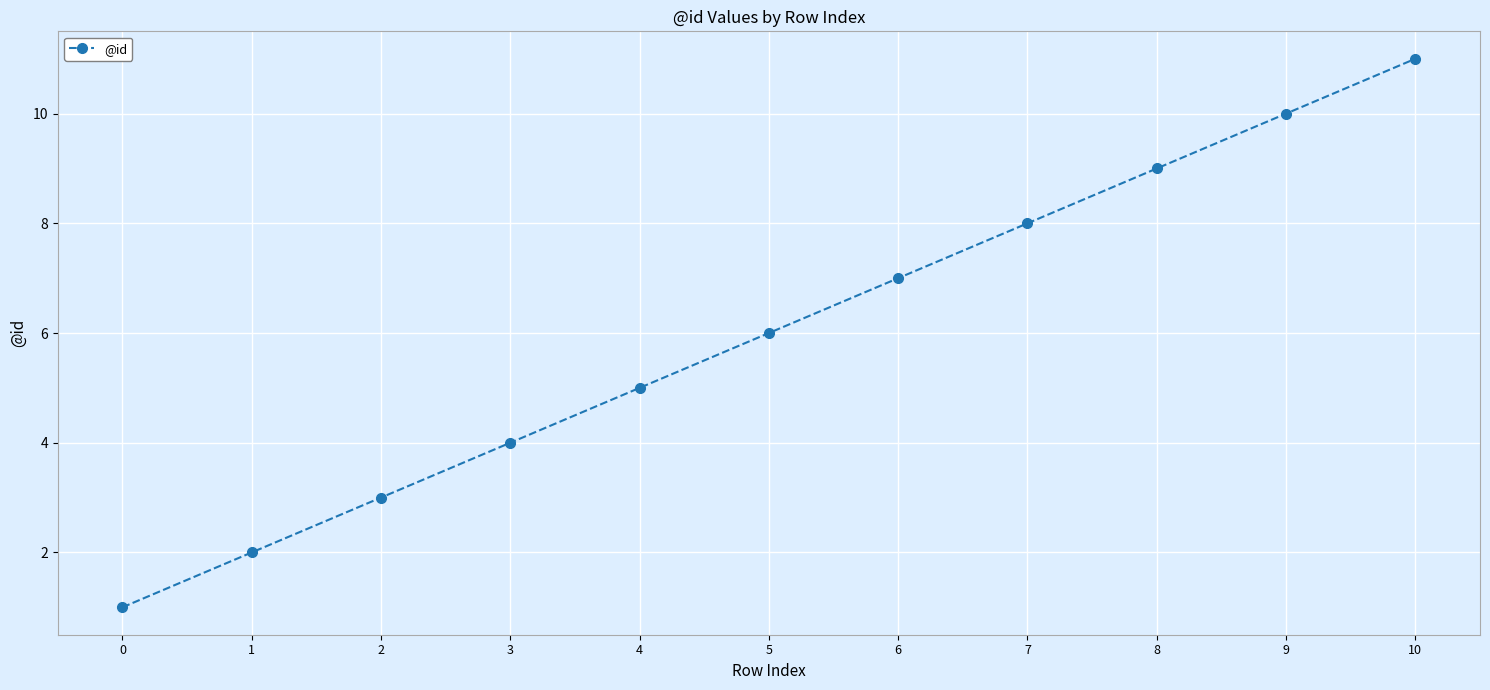

How many lines are shown in the chart?

1